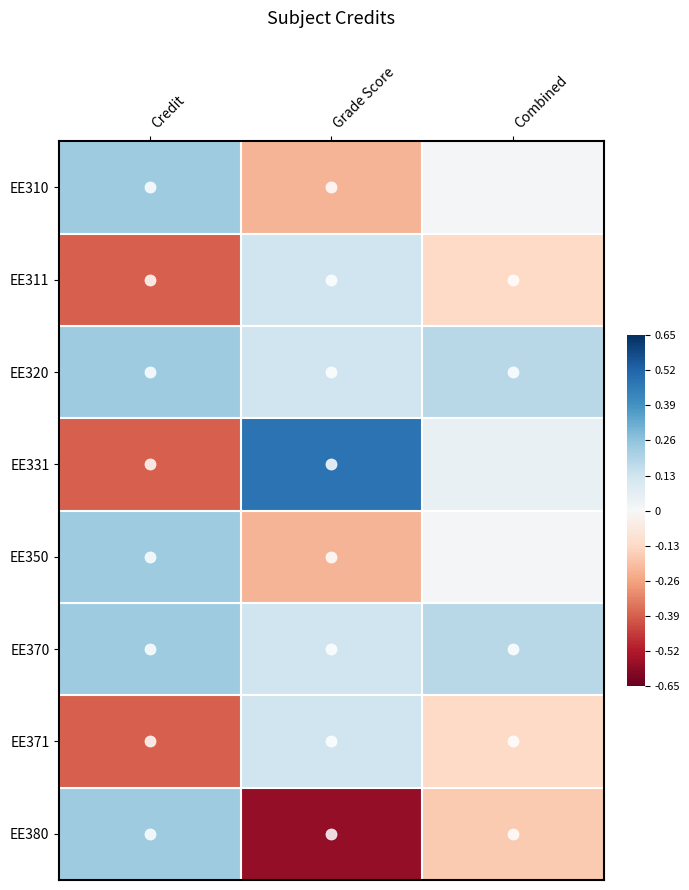

Reading right to left, what are all the values shown in this chart?

EE310: Combined=0.0	Grade Score=-0.2	Credit=0.2
EE311: Combined=-0.1	Grade Score=0.1	Credit=-0.4
EE320: Combined=0.2	Grade Score=0.1	Credit=0.2
EE331: Combined=0.0	Grade Score=0.5	Credit=-0.4
EE350: Combined=0.0	Grade Score=-0.2	Credit=0.2
EE370: Combined=0.2	Grade Score=0.1	Credit=0.2
EE371: Combined=-0.1	Grade Score=0.1	Credit=-0.4
EE380: Combined=-0.2	Grade Score=-0.6	Credit=0.2